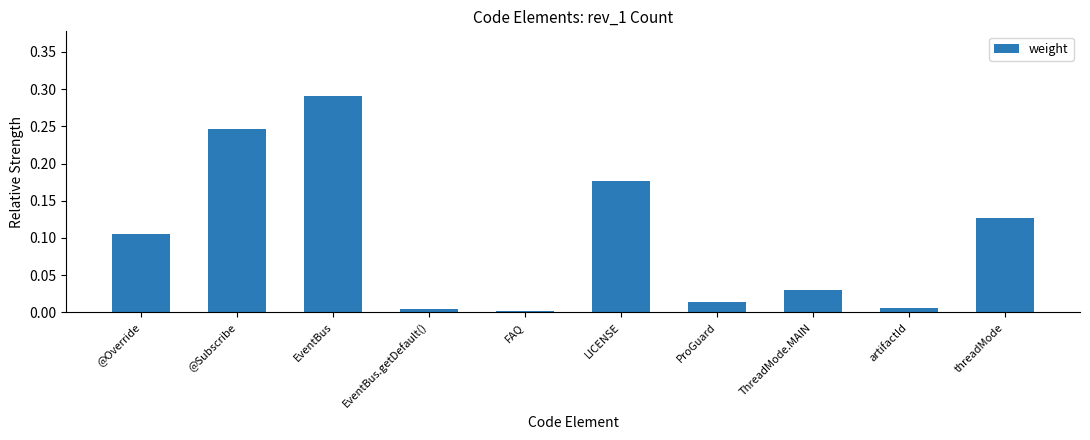

Which has a higher value, threadMode or FAQ?

threadMode